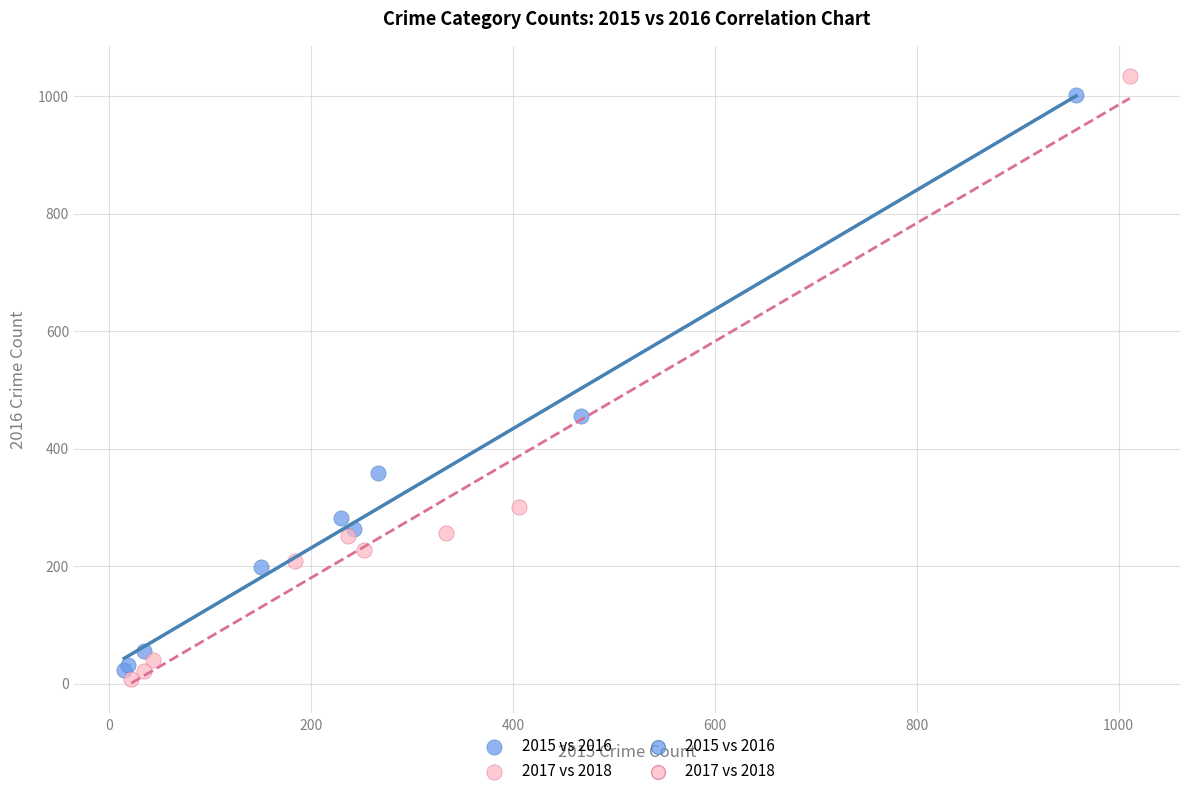

Which series has the widest spread of Y values?

2017 vs 2018